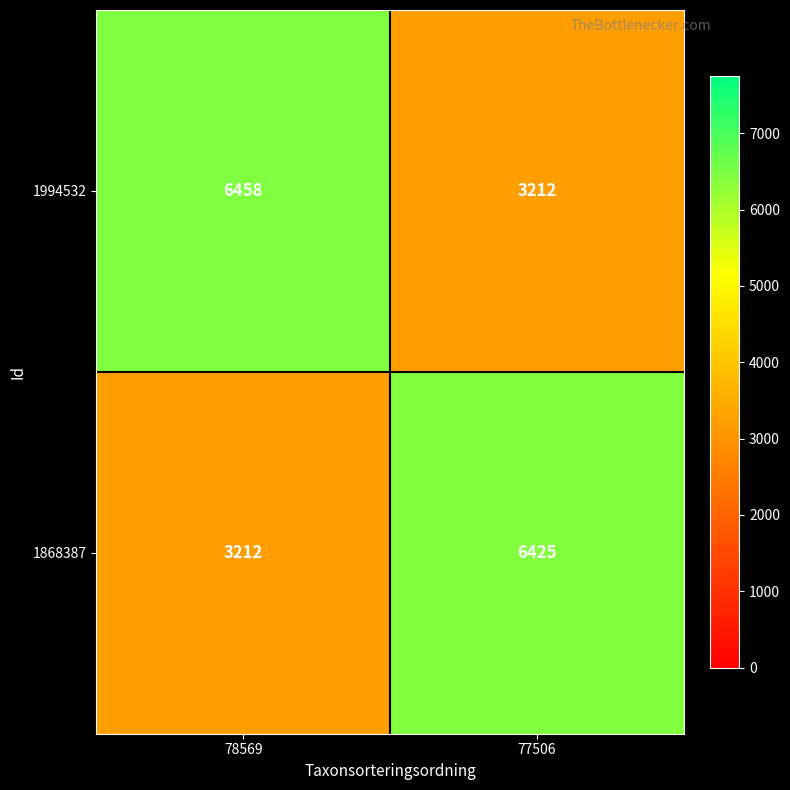

Reading left to right, extract all data points from this chart.

1994532: 6458	3212
1868387: 3212	6425